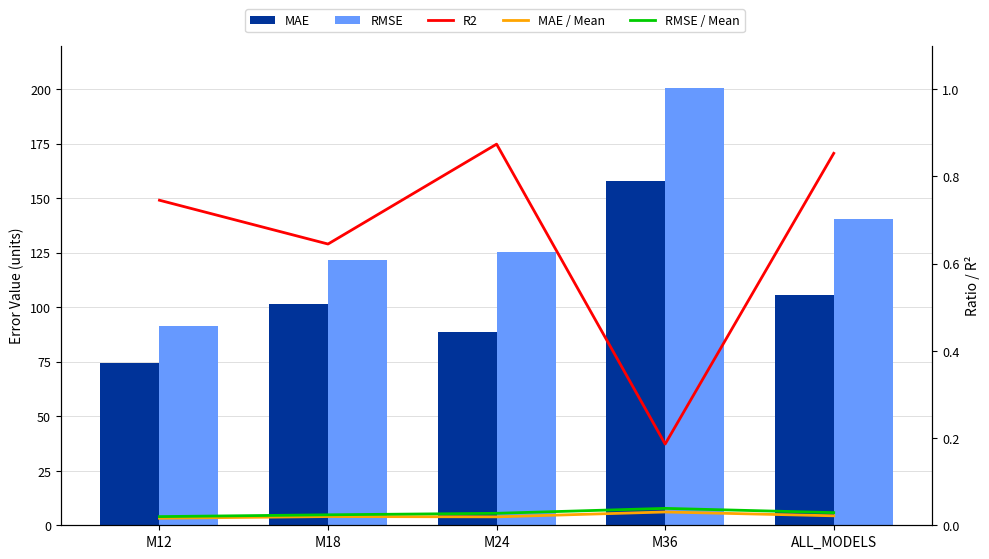

Does the chart contain any negative values?

No